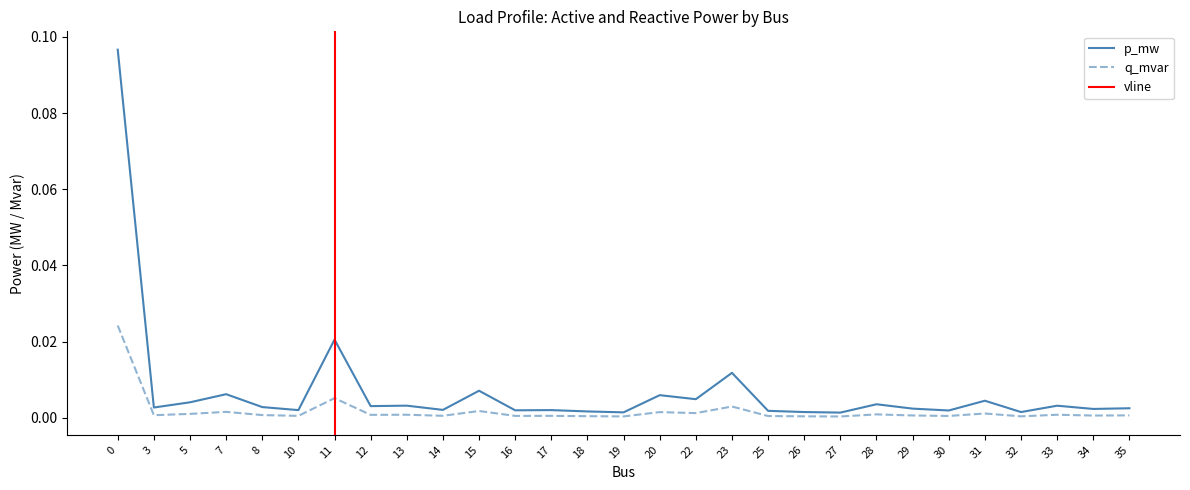

At which category does the data reach its first local peak?

7